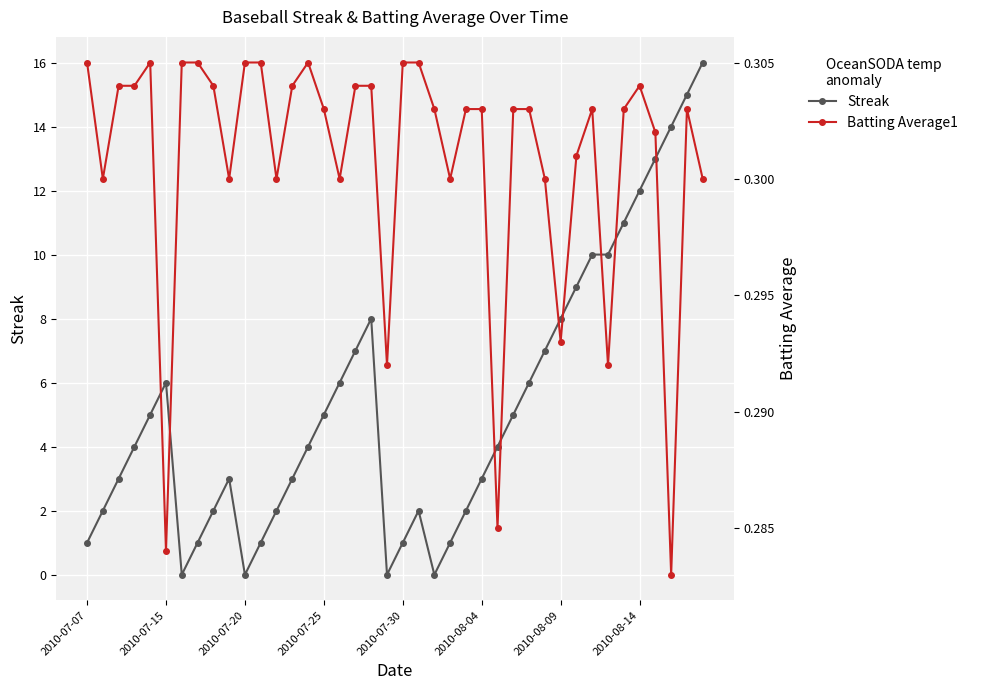

Where is Streak nearest to the value 8?

18